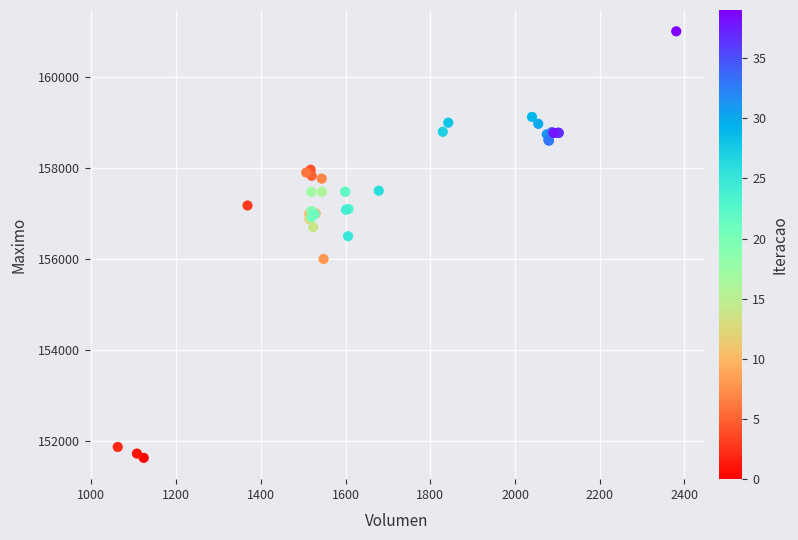

What Y value in the scatter plot is closest to 156316?

156500